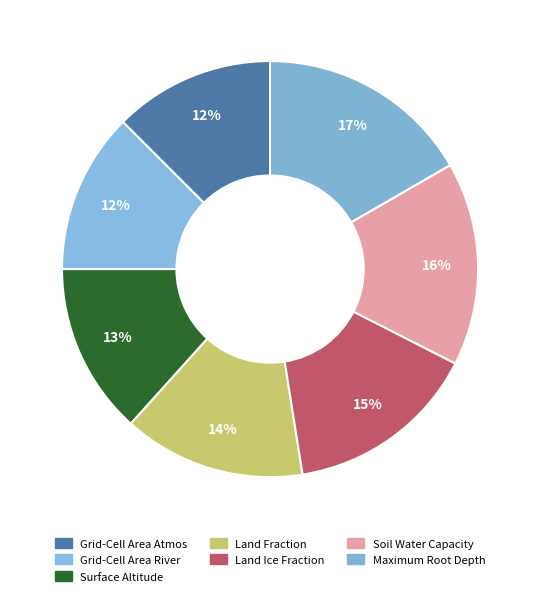

Which category has the biggest portion of the pie?

Maximum Root Depth